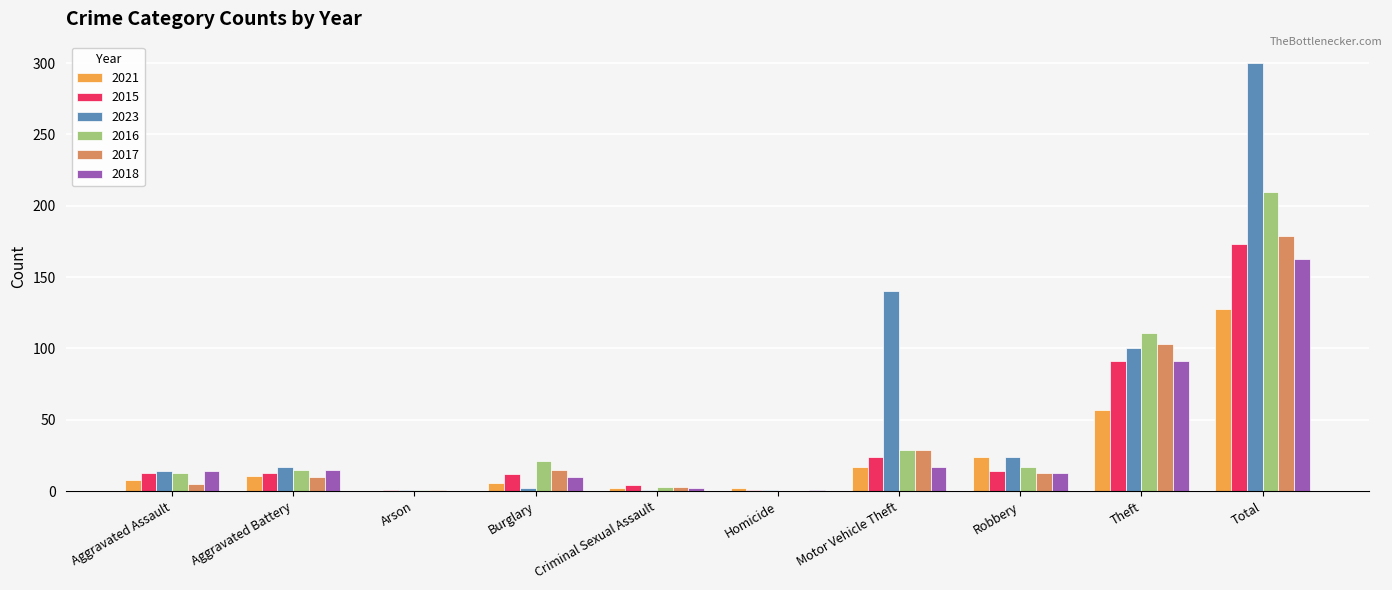

Between Motor Vehicle Theft and Theft, which series saw the biggest shift?

2016